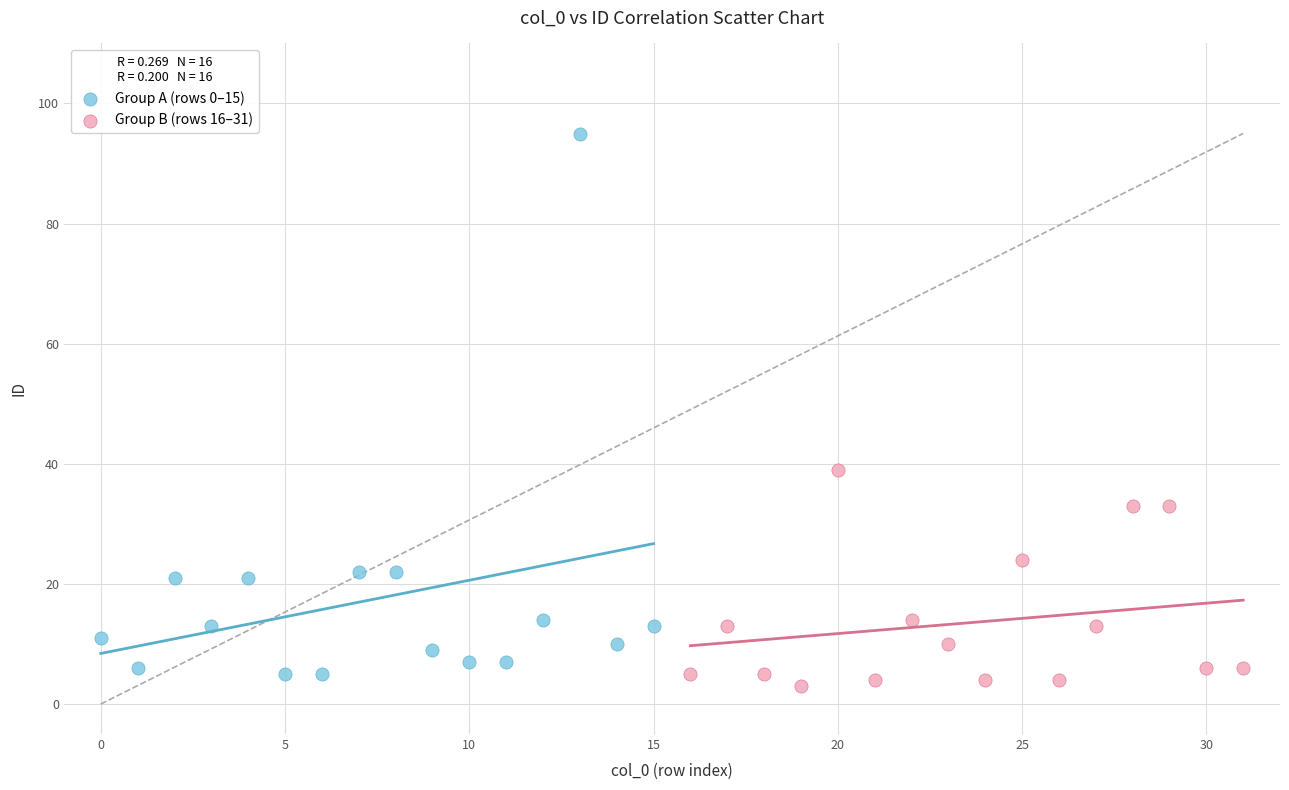

Which series reaches the maximum Y coordinate?

Group A (rows 0–15)